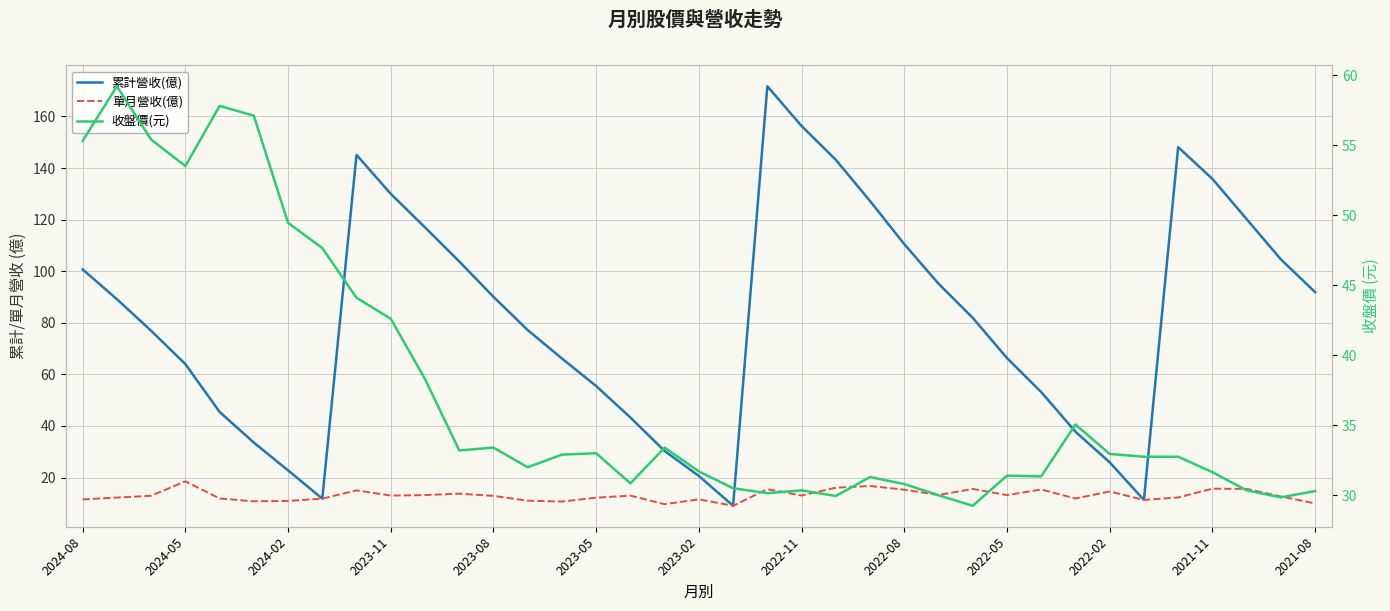

How many lines are shown in the chart?

3